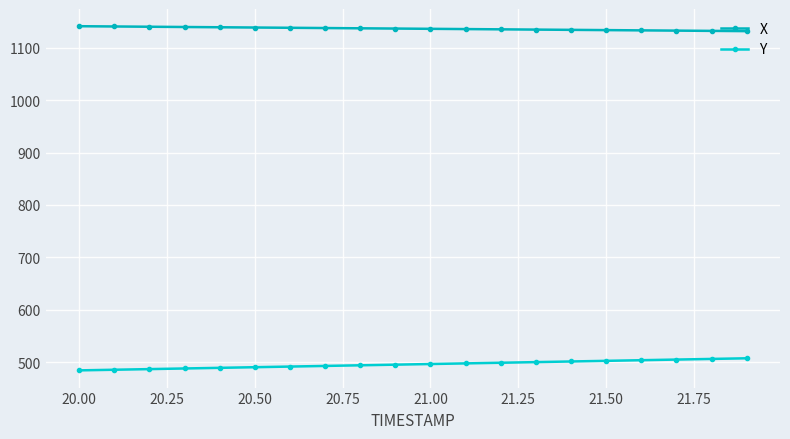

How many series are shown in this chart?

2